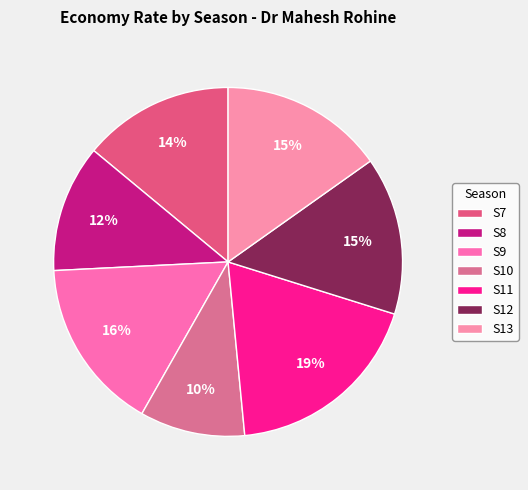

What is the change in value from S10 to S13?

+2.7